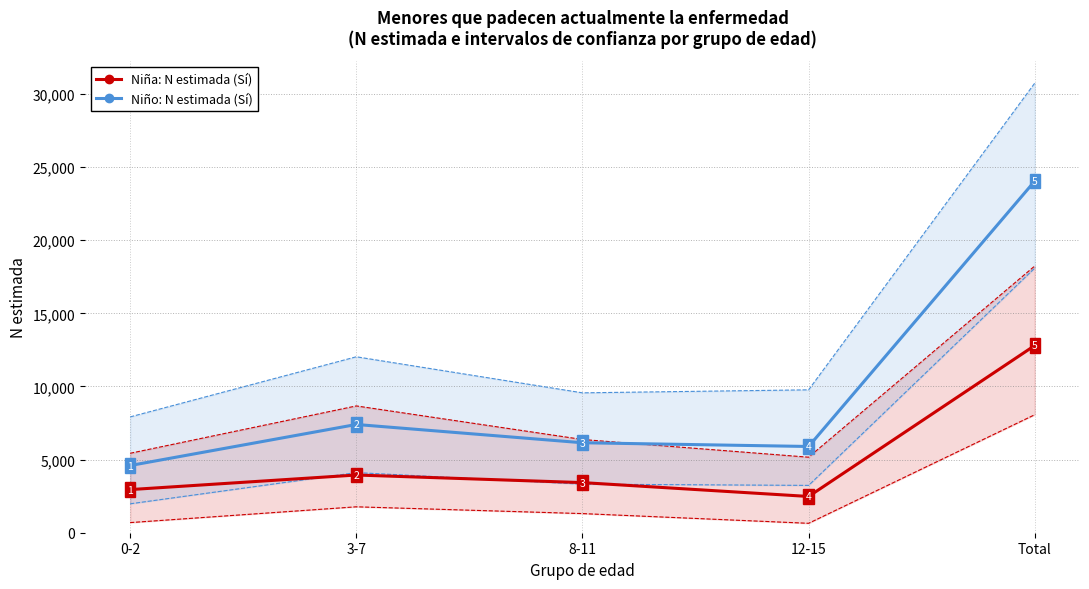

List the series in order of their overall mean, highest first.

Niño: N estimada (Sí), Niña: N estimada (Sí)